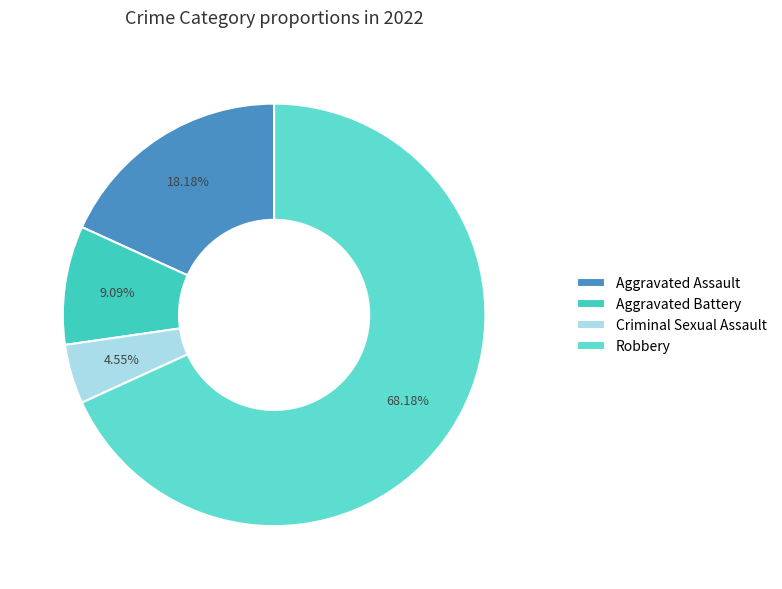

The Criminal Sexual Assault slice represents 5% of the pie. True or false?

True